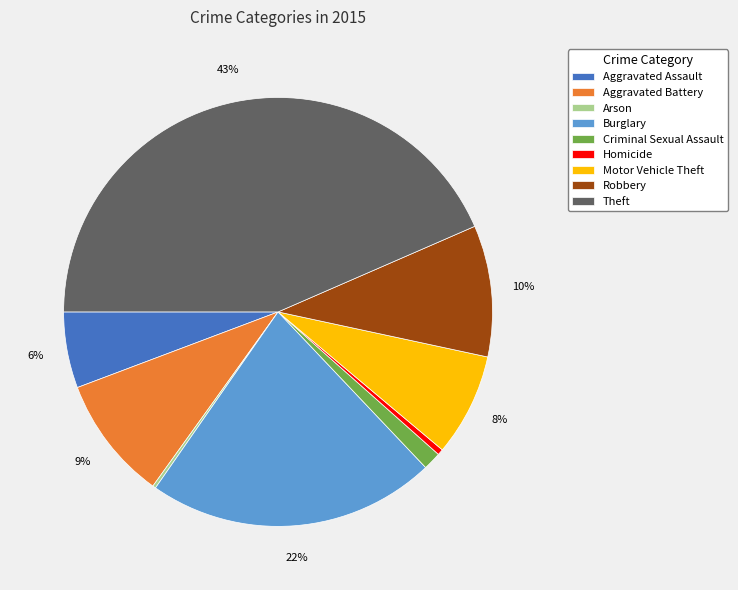

Between Aggravated Battery and Aggravated Assault, which is larger?

Aggravated Battery